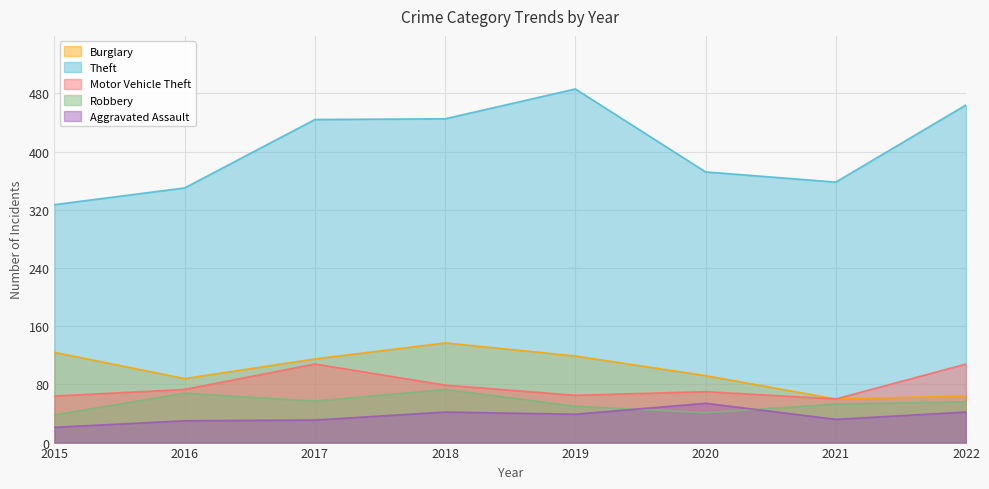

Reading left to right, extract all data points from this chart.

Burglary: 124	88	115	137	119	92	60	64
Theft: 327	350	444	445	486	372	358	464
Motor Vehicle Theft: 64	73	108	79	65	70	60	108
Robbery: 38	68	57	73	50	41	53	56
Aggravated Assault: 21	30	31	42	39	54	32	42